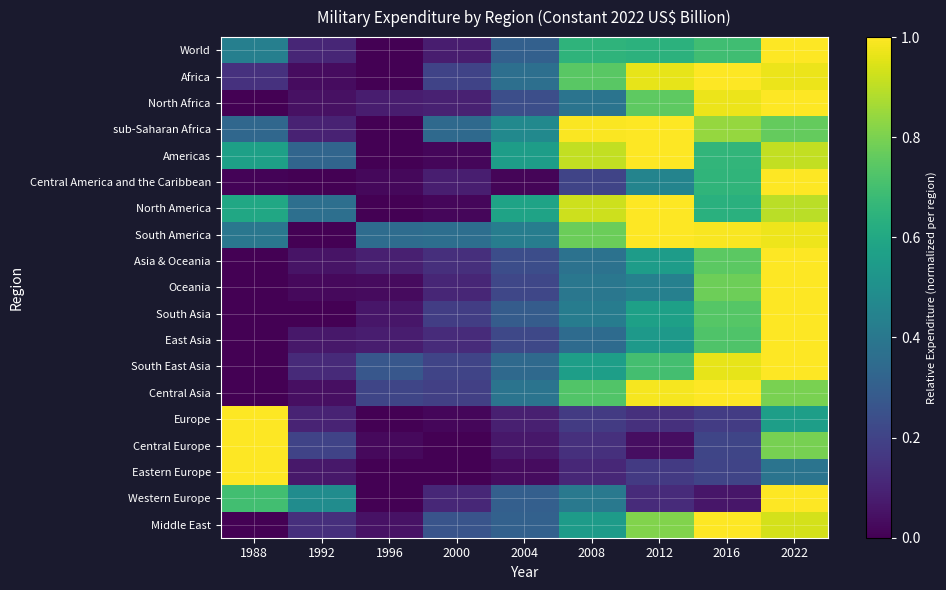

At 2000, list the series in order from smallest to largest.

Central Europe, Eastern Europe, North America, Americas, Europe, World, Central America and the Caribbean, North Africa, Oceania, Western Europe, East Asia, Asia & Oceania, South Asia, Central Asia, Africa, South East Asia, Middle East, sub-Saharan Africa, South America